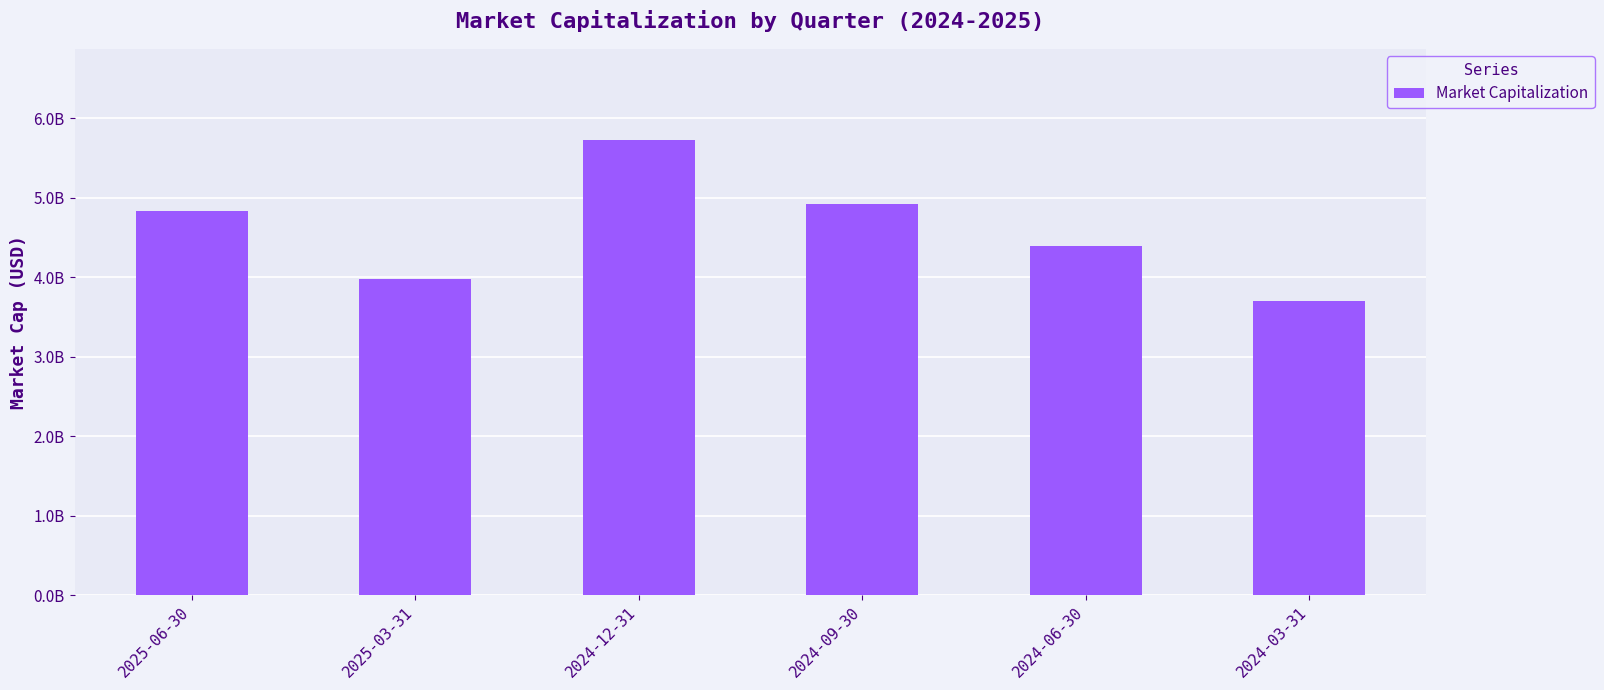

What is the sum of all values?

27557396940